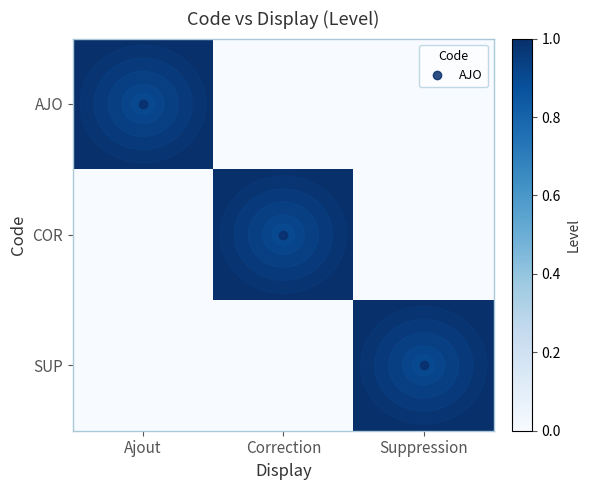

Reading left to right, extract all data points from this chart.

AJO: Ajout=1	Correction=0	Suppression=0
COR: Ajout=0	Correction=1	Suppression=0
SUP: Ajout=0	Correction=0	Suppression=1